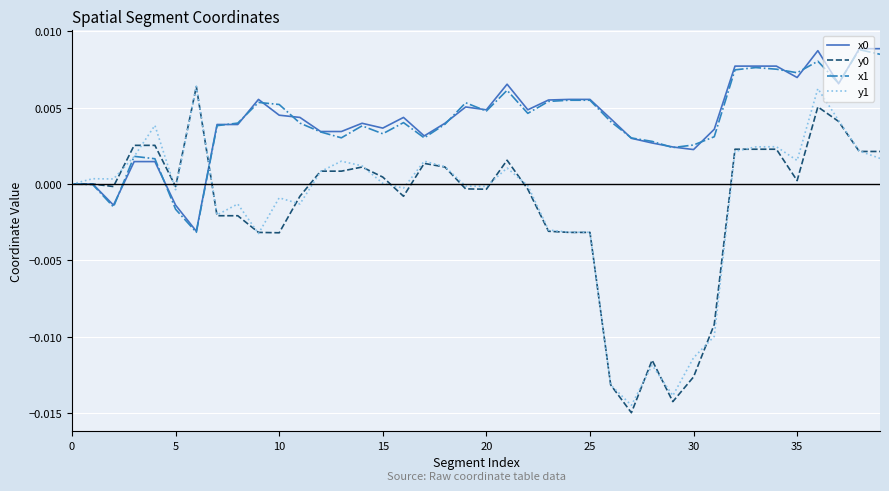

Which series has the largest range (max minus min)?

y0